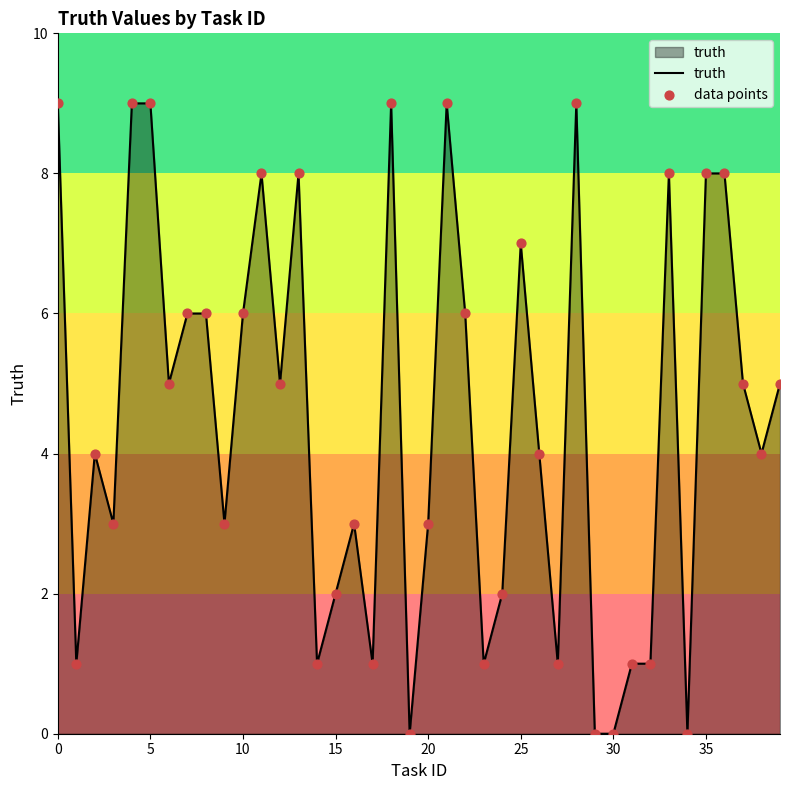

What is the difference between the maximum and minimum values?

9